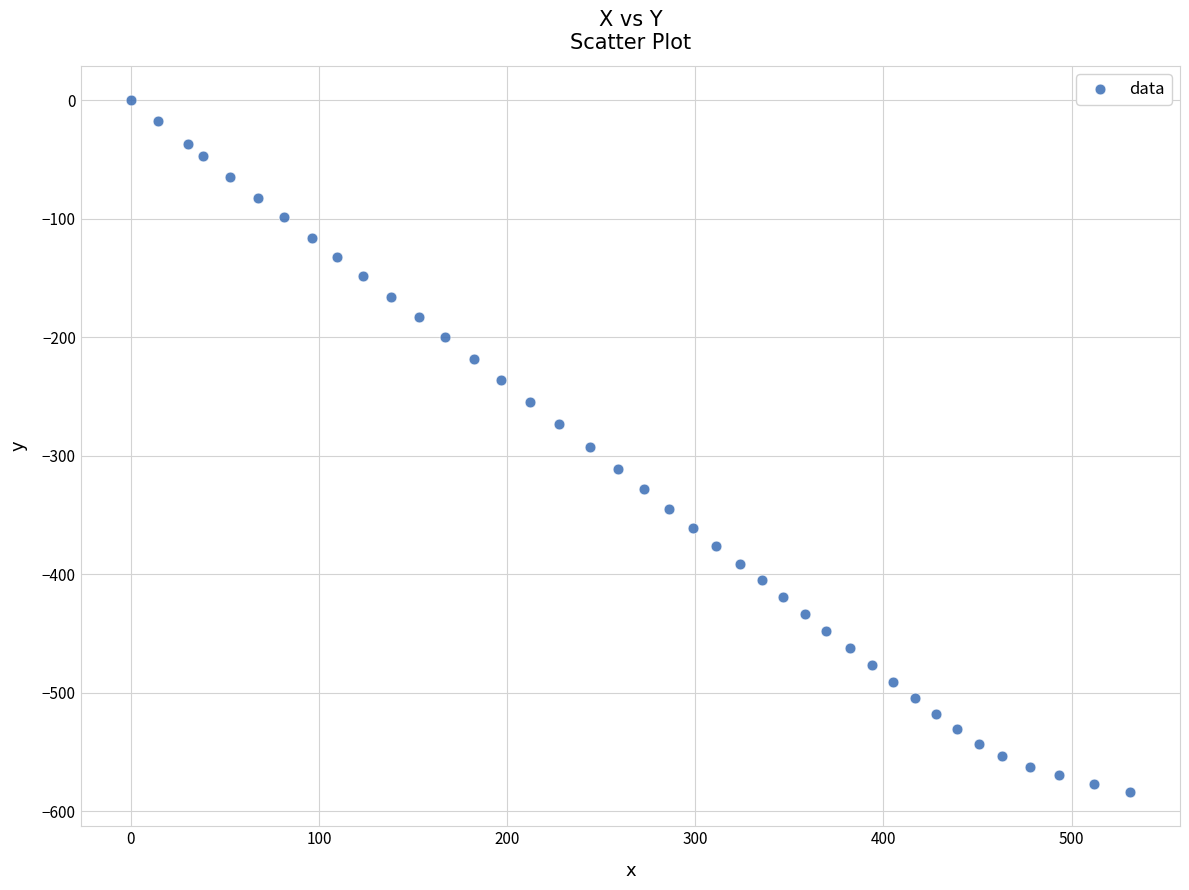

What is the range of X values (max minus min)?

531.0